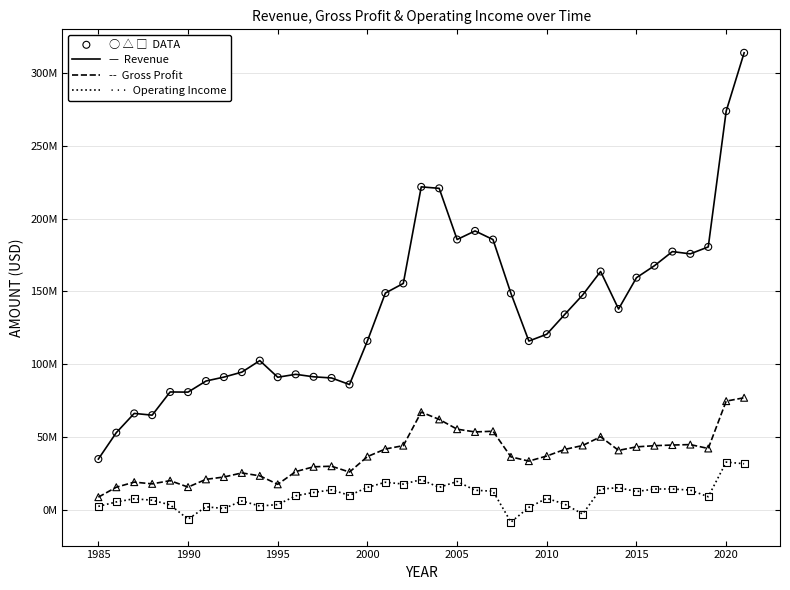

Does the chart have visible grid lines?

Yes